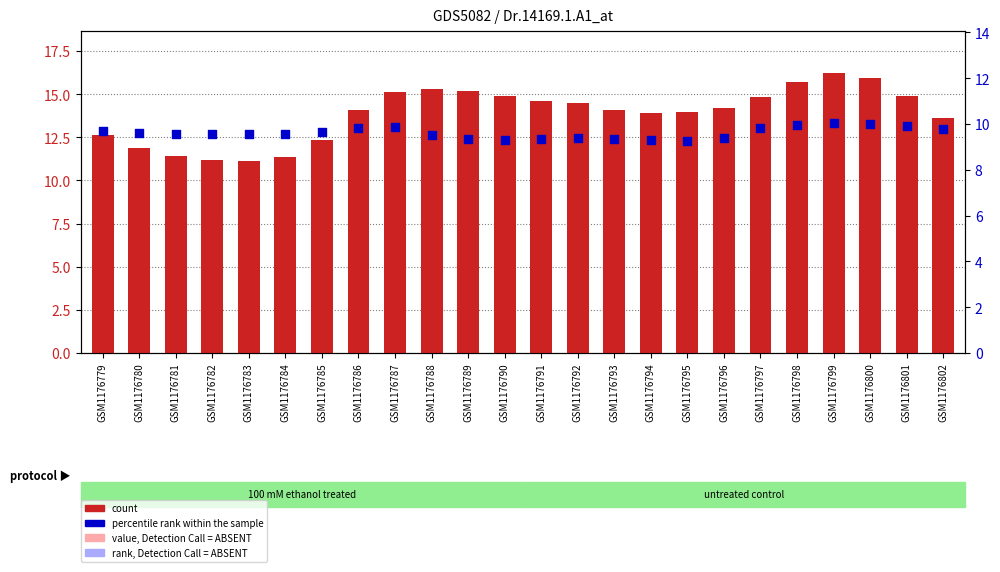

What is the total value across all series at GSM1176787?

25.0